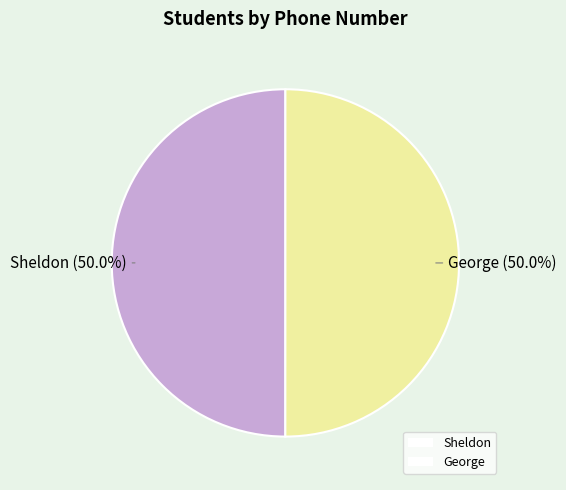

What is the ratio of the value at George to the value at Sheldon?

1.0